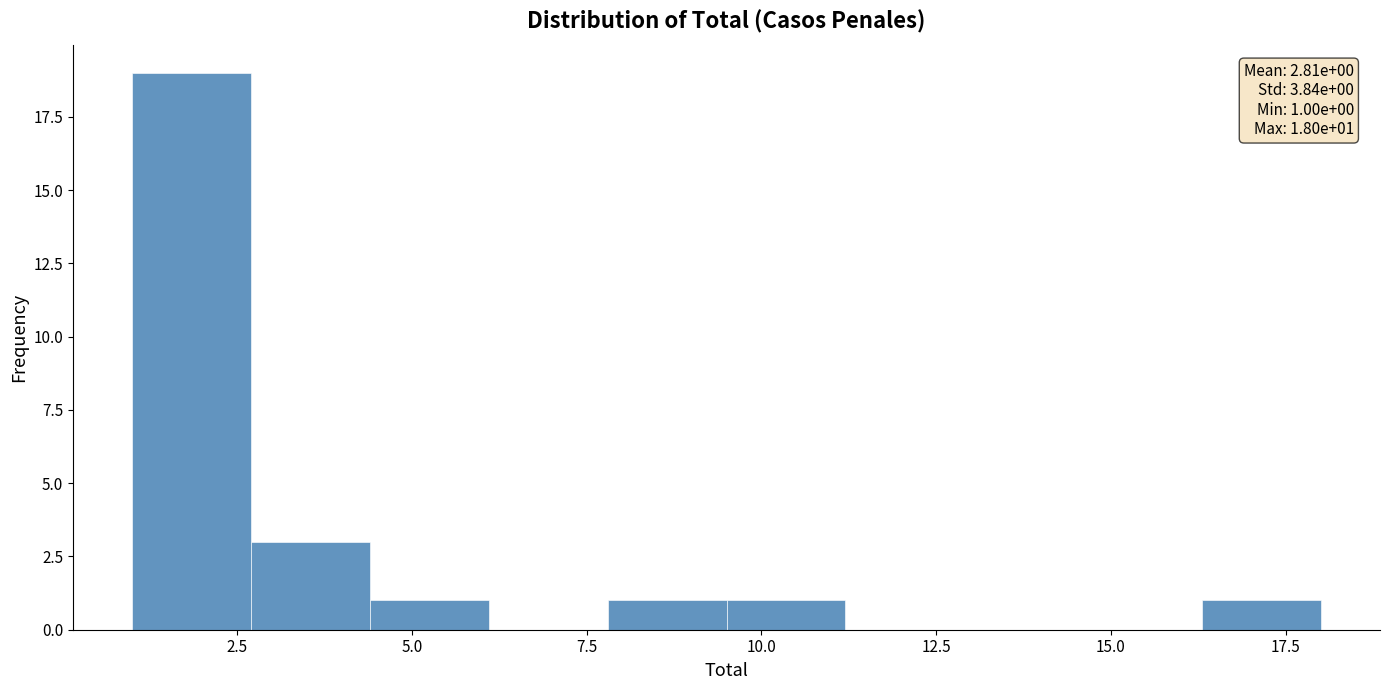

Around what value on the x-axis is the tallest bar? Give the approximate position of its centre, as read against the axis.

2.0